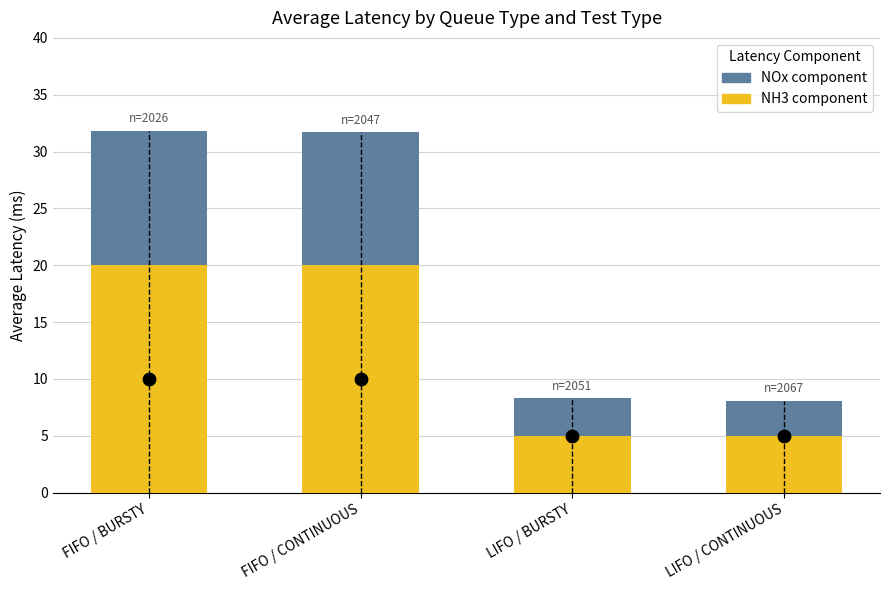

Which series contains the lowest Y value?

NOx component